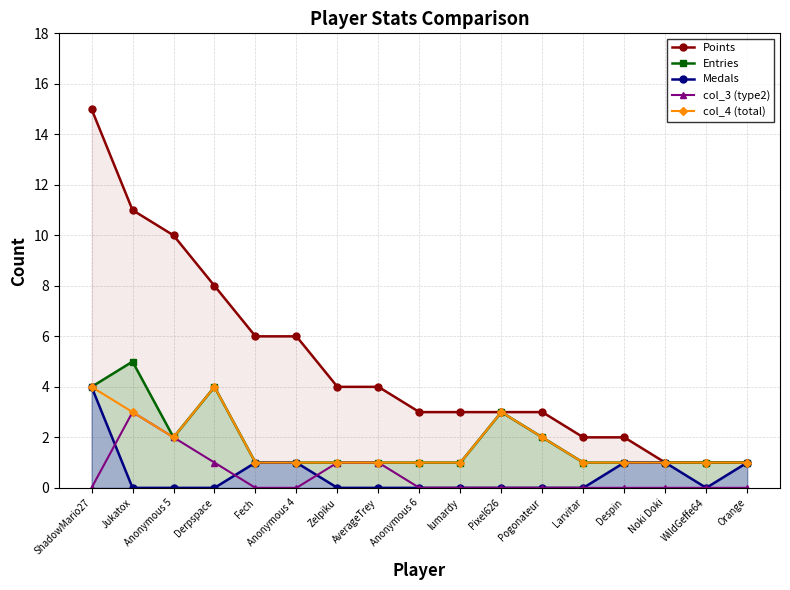

Is the value of Points at AverageTrey greater than the value of col_3 (type2) at lumardy?

Yes